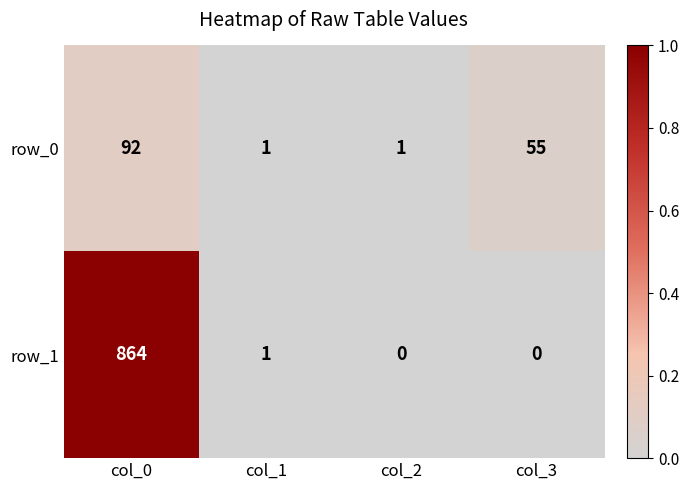

Which series has the largest total across all categories?

row_1